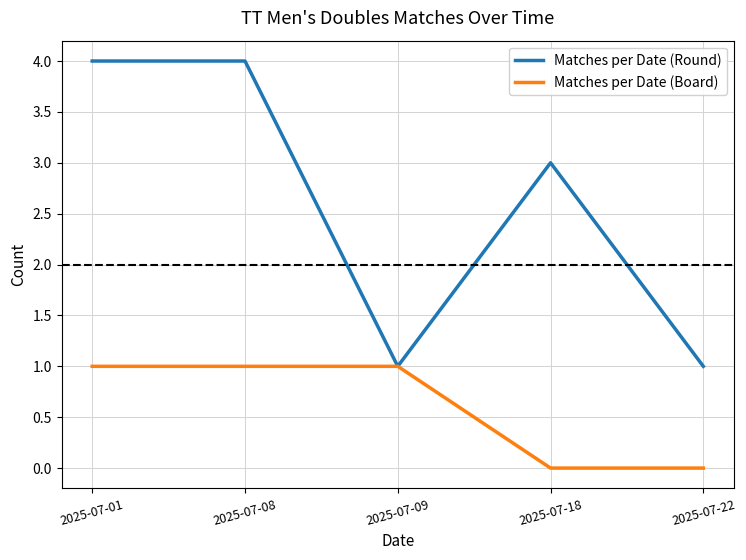

Which series has the largest range (max minus min)?

Matches per Date (Round)